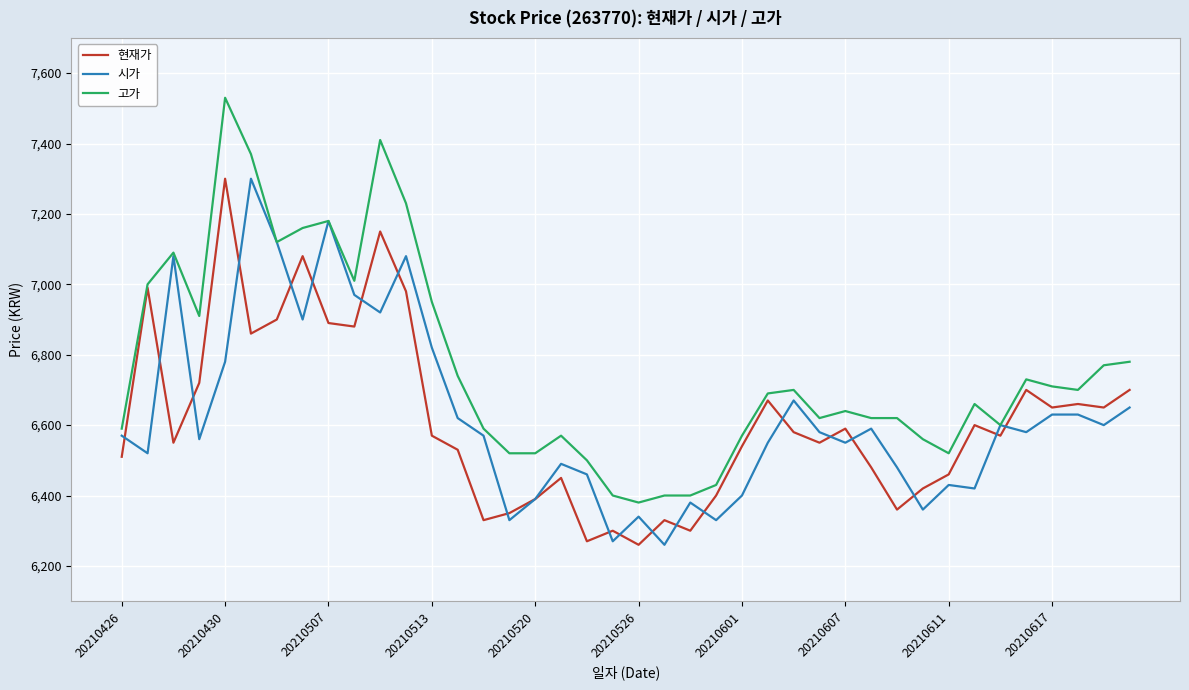

Which series has the largest range (max minus min)?

고가